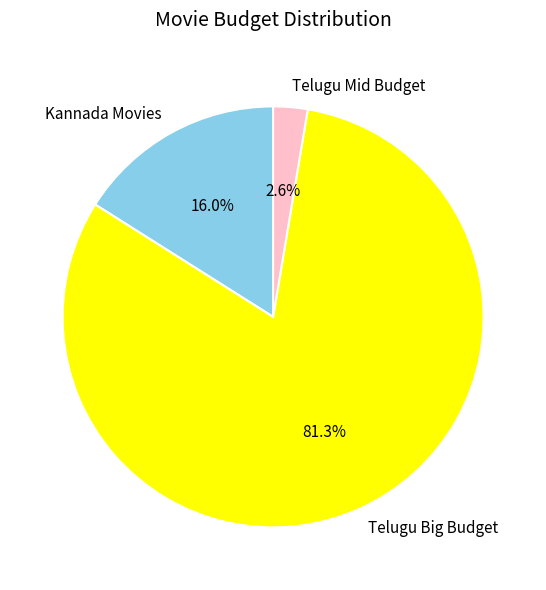

Which slice represents more than half of the pie?

Telugu Big Budget